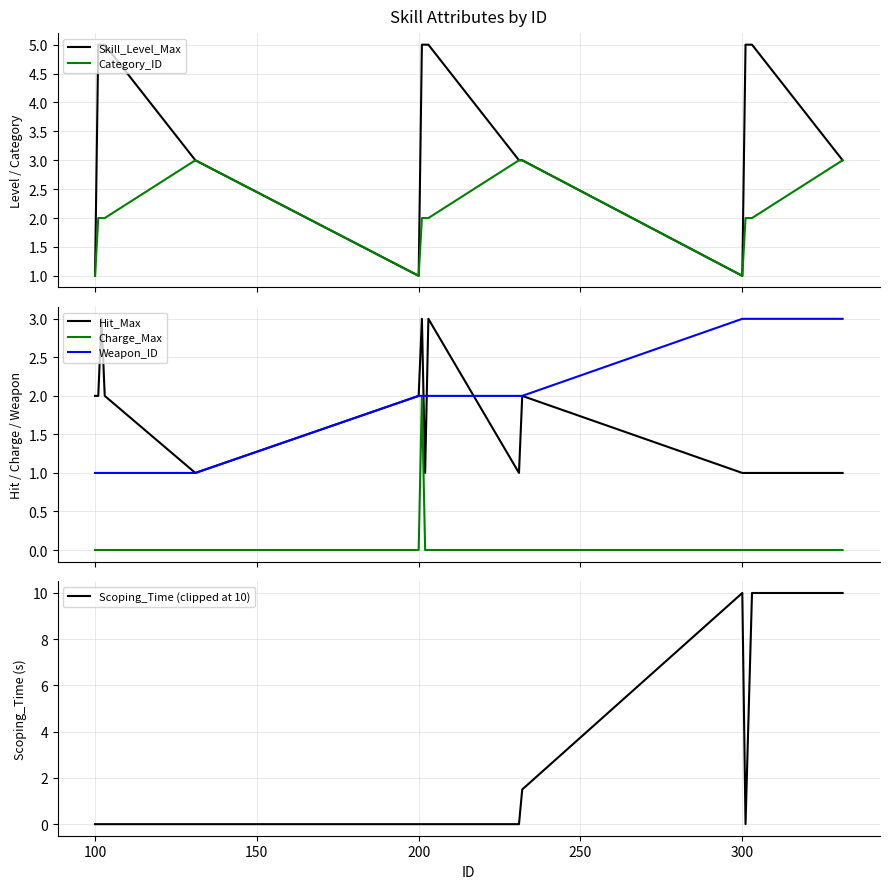

Reading left to right, list all the values displayed in this chart.

Skill_Level_Max: 1.0	5.0	5.0	5.0	3.0	1.0	5.0	5.0	5.0	3.0	3.0	1.0	5.0	5.0	5.0	3.0
Category_ID: 1.0	2.0	2.0	2.0	3.0	1.0	2.0	2.0	2.0	3.0	3.0	1.0	2.0	2.0	2.0	3.0
Hit_Max: 2.0	2.0	3.0	2.0	1.0	2.0	3.0	1.0	3.0	1.0	2.0	1.0	1.0	1.0	1.0	1.0
Charge_Max: 0.0	0.0	0.0	0.0	0.0	0.0	2.0	0.0	0.0	0.0	0.0	0.0	0.0	0.0	0.0	0.0
Weapon_ID: 1.0	1.0	1.0	1.0	1.0	2.0	2.0	2.0	2.0	2.0	2.0	3.0	3.0	3.0	3.0	3.0
Scoping_Time (clipped at 10): 0.0	0.0	0.0	0.0	0.0	0.0	0.0	0.0	0.0	0.0	1.5	10.0	0.0	5.0	10.0	10.0